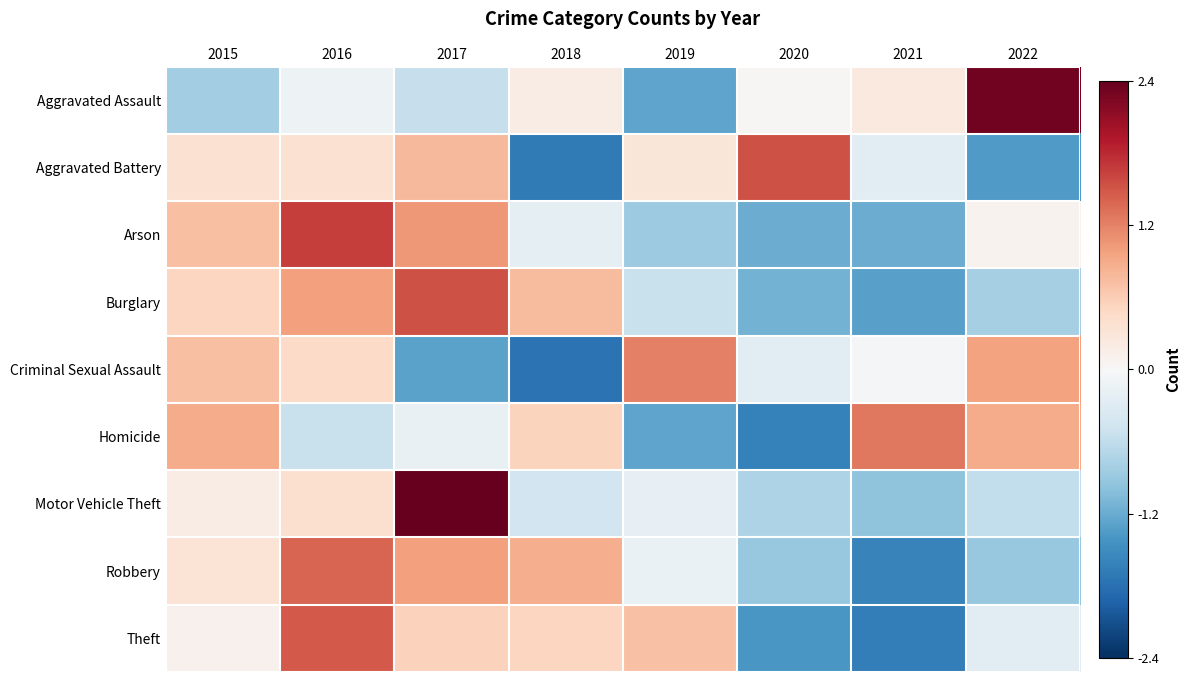

At 2018, list the series in order from smallest to largest.

Criminal Sexual Assault, Aggravated Battery, Motor Vehicle Theft, Arson, Aggravated Assault, Theft, Homicide, Burglary, Robbery